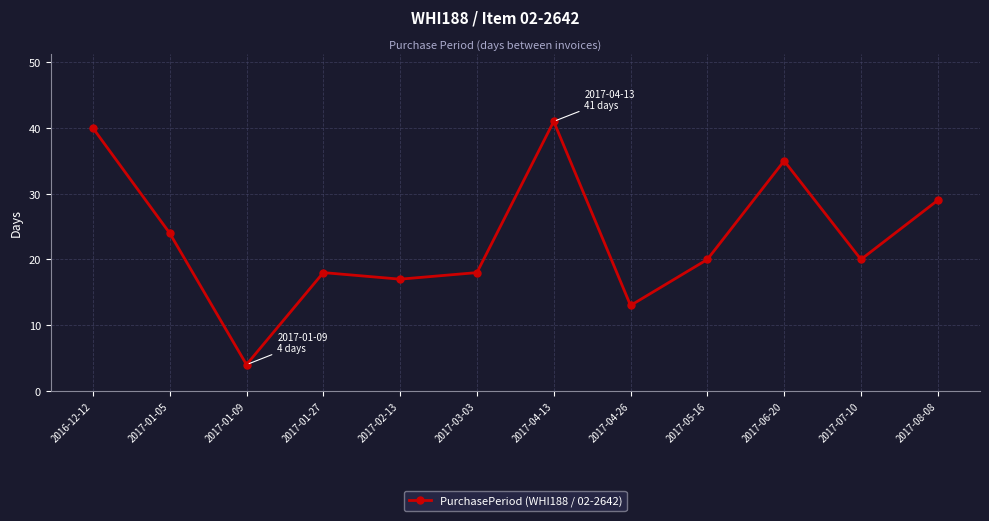

What value does the data have at 2017-08-08, to the nearest 5?

30